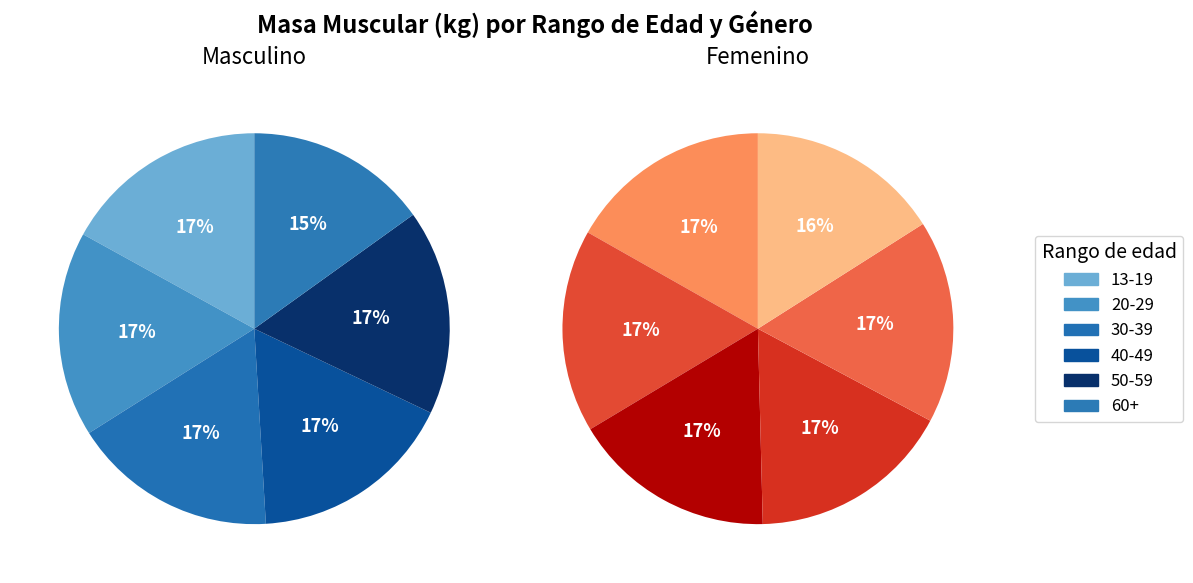

Is 40-49 the majority of the pie?

No